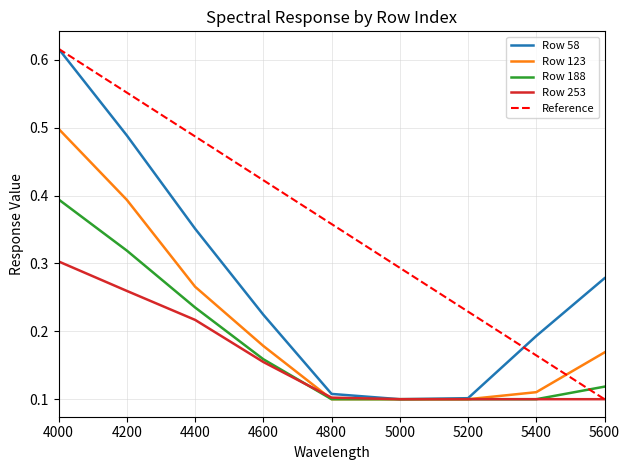

What is the total value across all series at 4000?

1.8